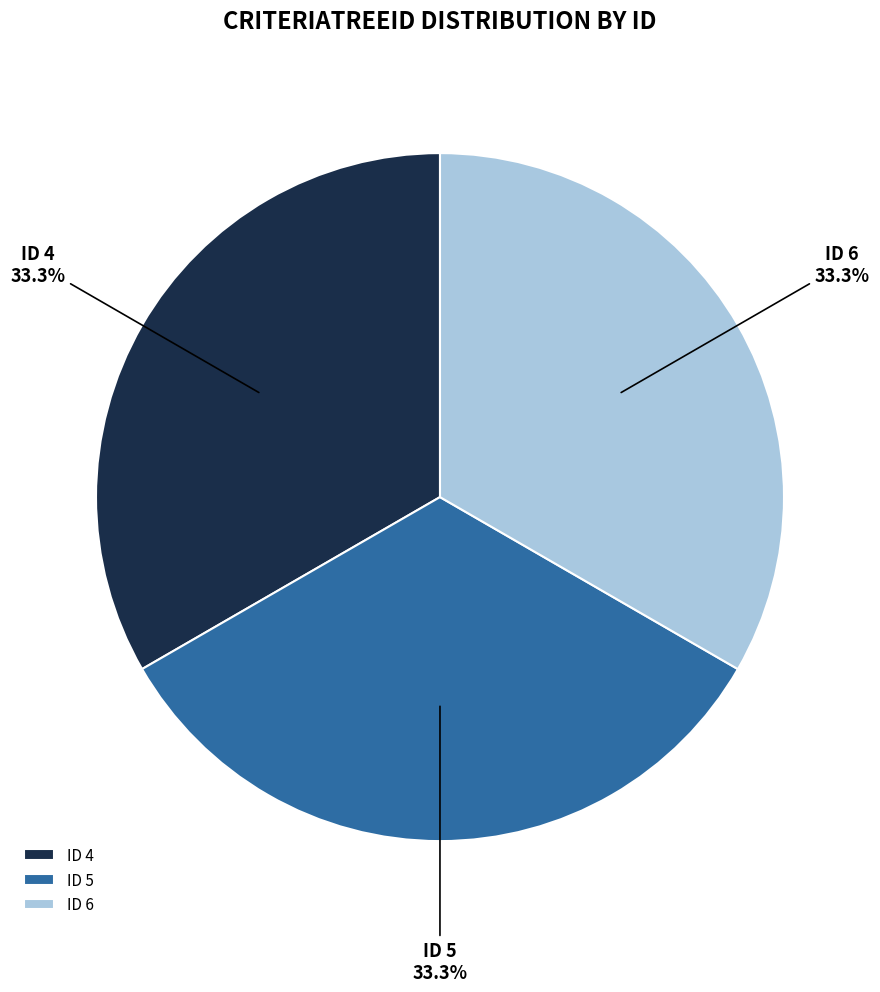

To the nearest percent, what is the average slice percentage?

33%